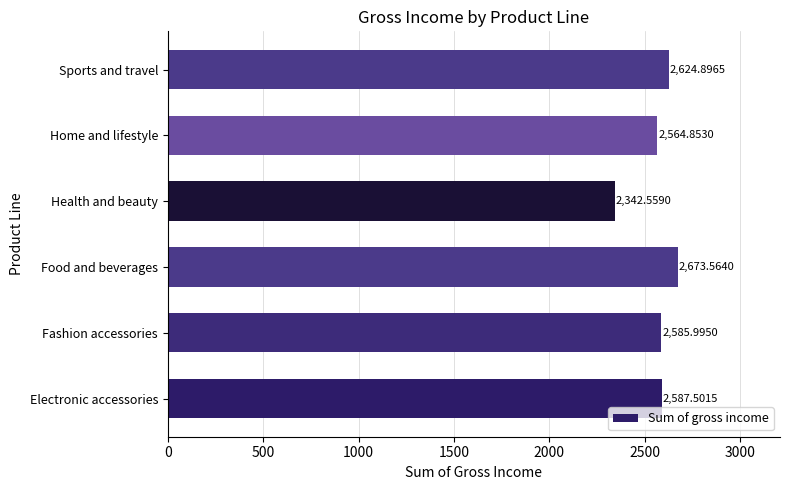

List the labels in order of value, smallest first.

Health and beauty, Home and lifestyle, Fashion accessories, Electronic accessories, Sports and travel, Food and beverages